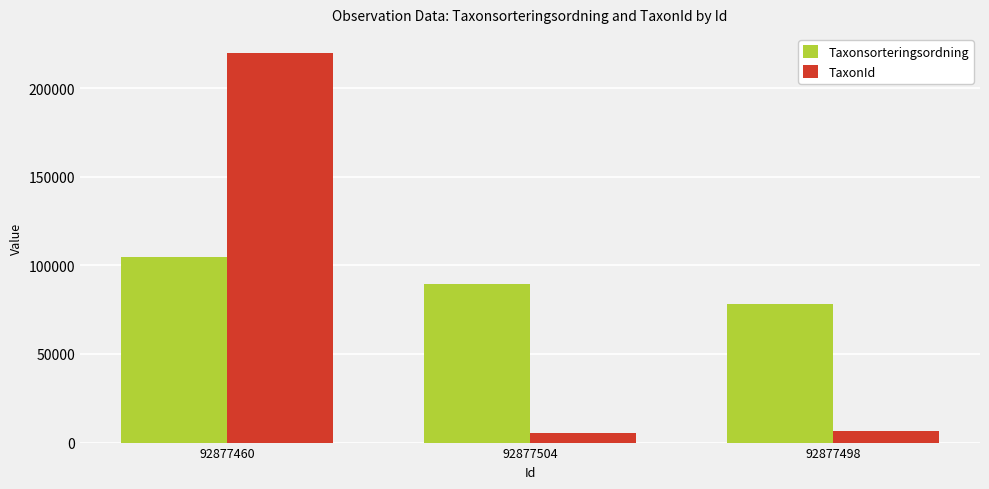

Between 92877504 and 92877498, which series saw the biggest shift?

Taxonsorteringsordning